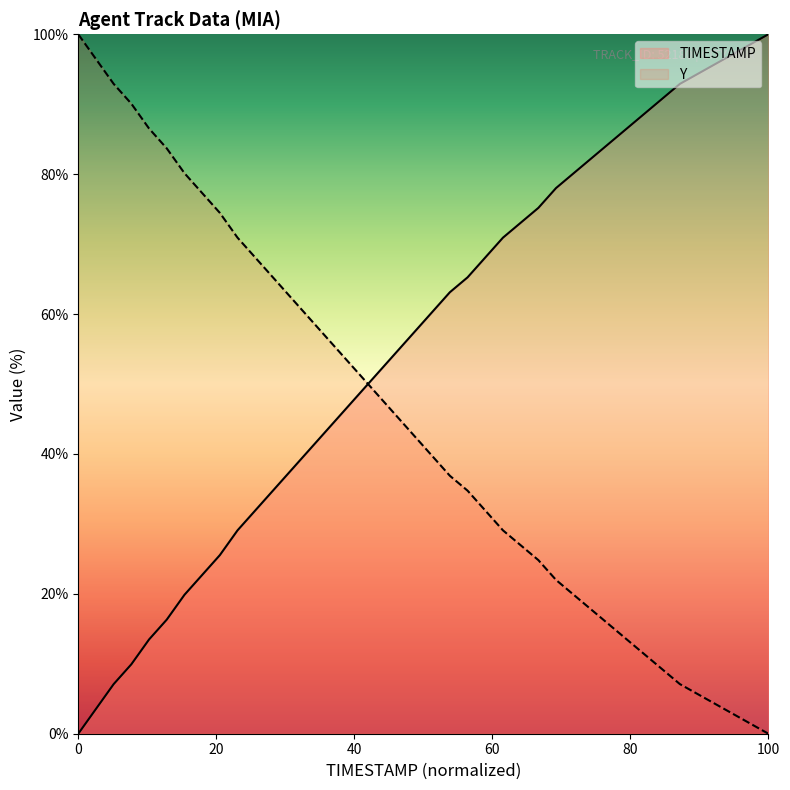

After their last crossing, which series has the higher values: TIMESTAMP or Y?

TIMESTAMP